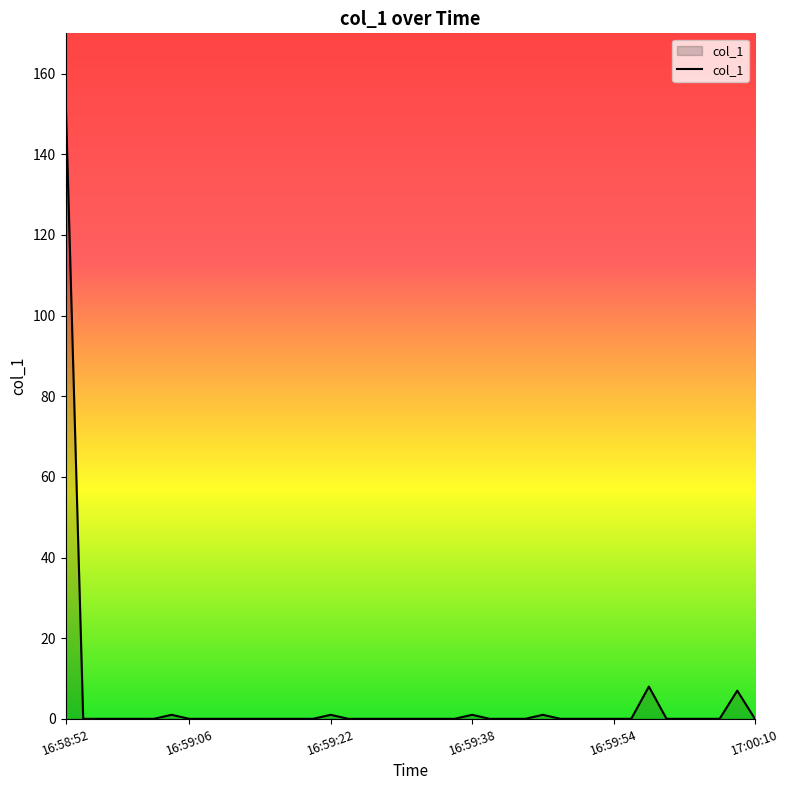

What is the difference between the maximum and minimum values?

154.8